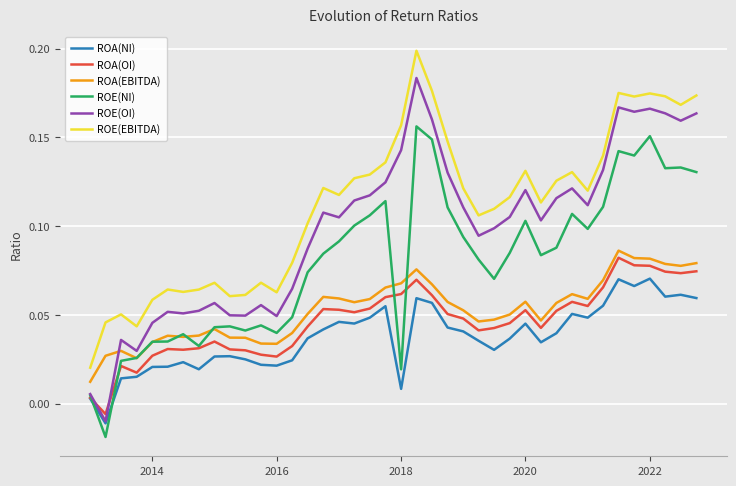

True or false: ROE(OI) and ROA(EBITDA) intersect in this chart.

True